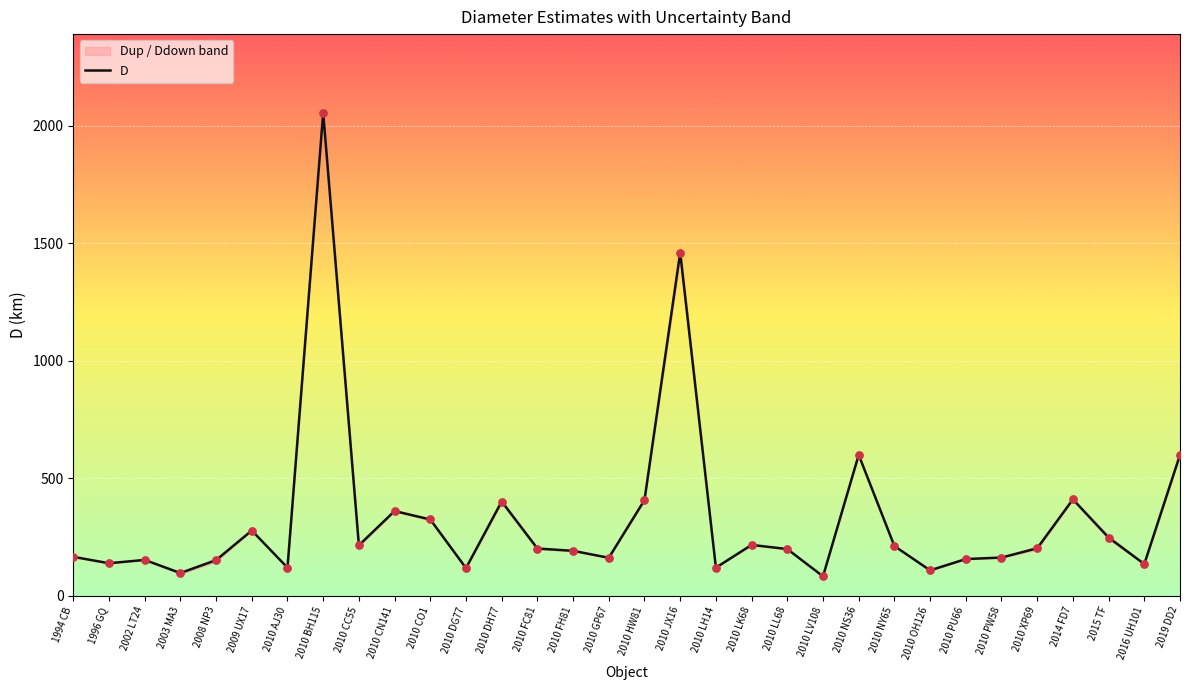

What is the ratio of the value at 2010 GP67 to the value at 2002 LT24?

1.1